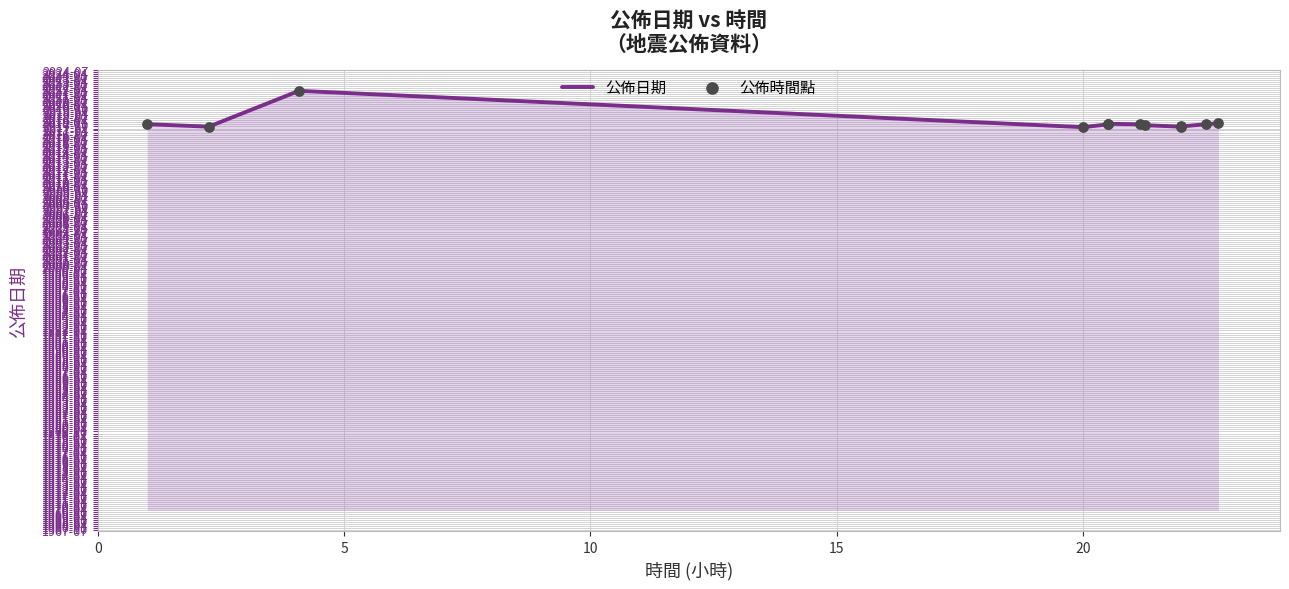

Is the value of 公佈日期 at 9 greater than the value of 公佈時間點 at 10?

No